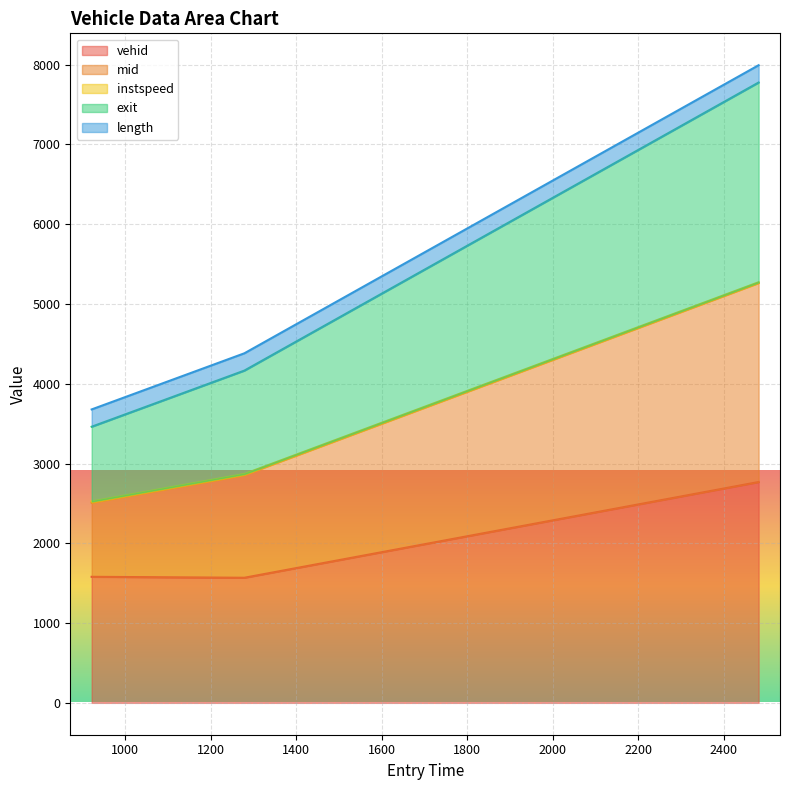

Is the value of mid at 2482.0 greater than the value of exit at 1279.1730487054585?

Yes